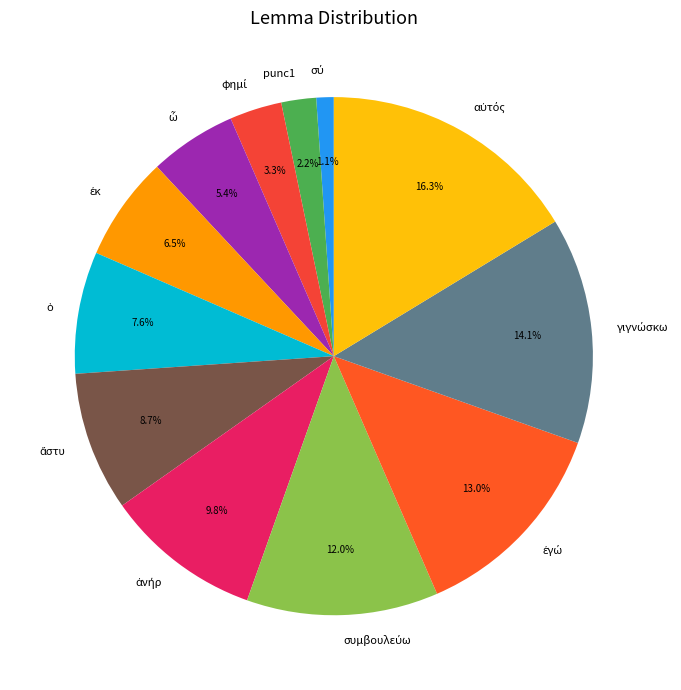

Is punc1 the majority of the pie?

No